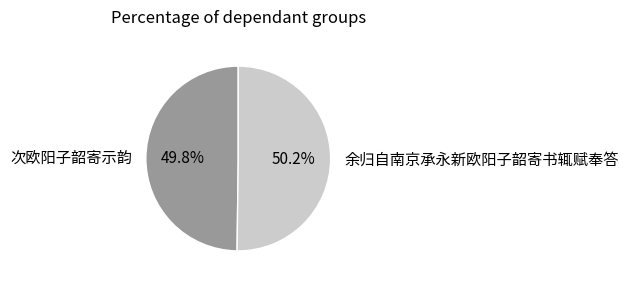

How many segments does this pie chart have?

2